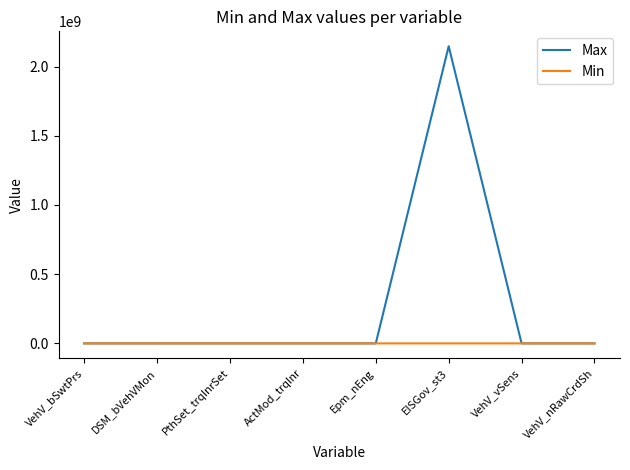

At which category is the sum across all series the highest?

EISGov_st3